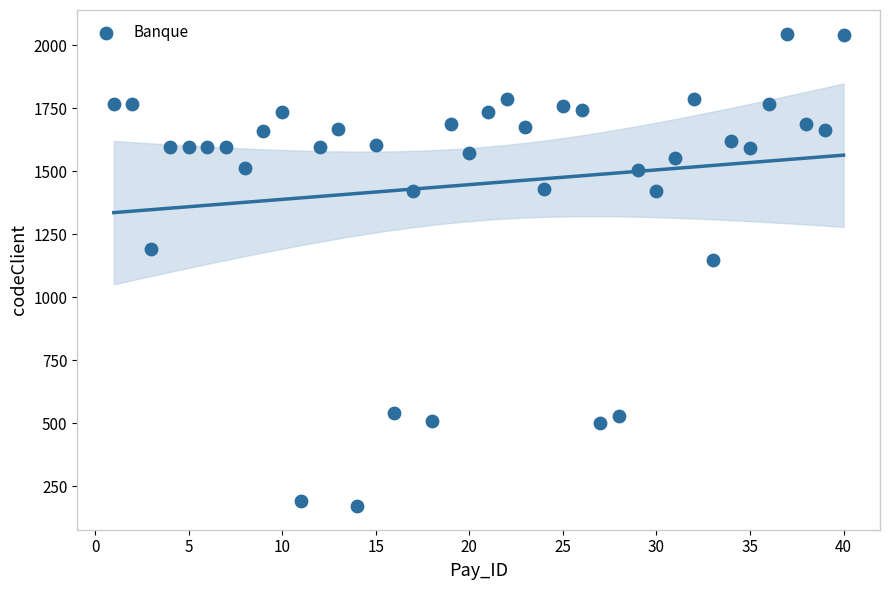

What Y value in the scatter plot is closest to 1108?

1147